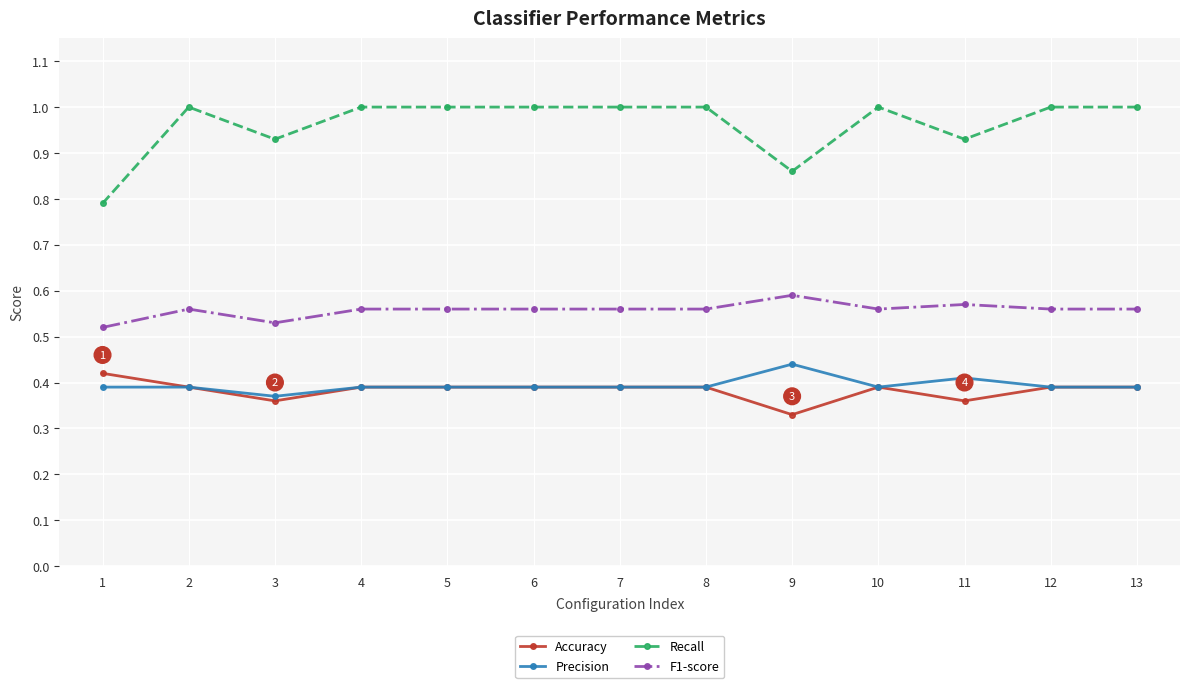

What are all the series names shown in the legend?

Accuracy, Precision, Recall, F1-score